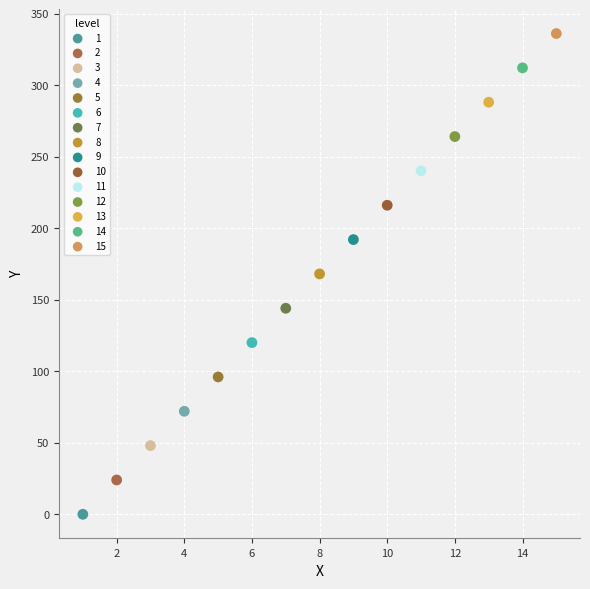

Which series contains the highest Y value?

15